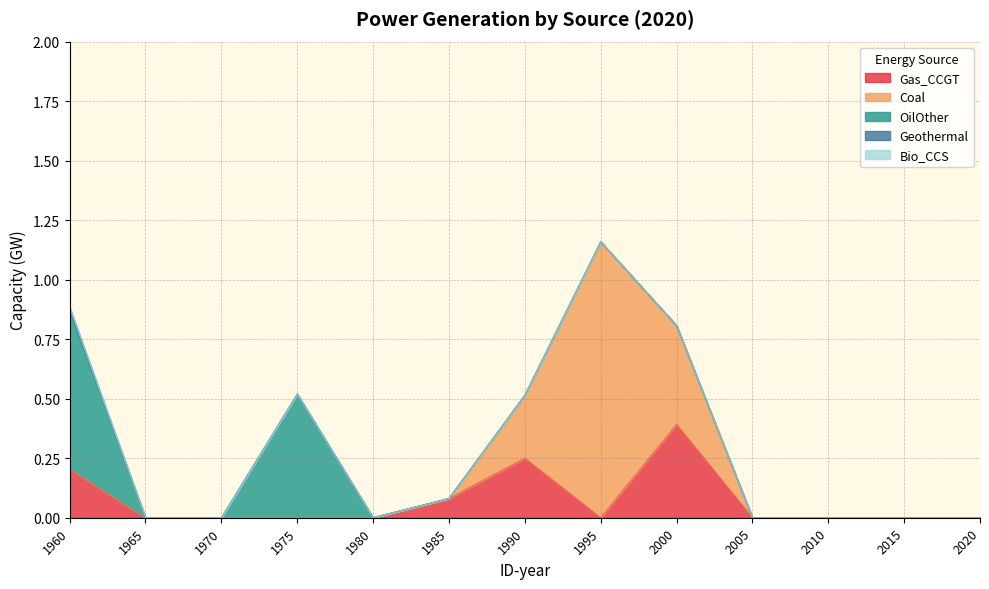

Reading left to right, list all the values displayed in this chart.

Gas_CCGT: 0.2	0.0	0.0	0.0	0.0	0.1	0.2	0.0	0.4	0.0	0.0	0.0	0.0
Coal: 0.0	0.0	0.0	0.0	0.0	0.0	0.3	1.2	0.4	0.0	0.0	0.0	0.0
OilOther: 0.7	0.0	0.0	0.5	0.0	0.0	0.0	0.0	0.0	0.0	0.0	0.0	0.0
Geothermal: 0.0	0.0	0.0	0.0	0.0	0.0	0.0	0.0	0.0	0.0	0.0	0.0	0.0
Bio_CCS: 0.0	0.0	0.0	0.0	0.0	0.0	0.0	0.0	0.0	0.0	0.0	0.0	0.0